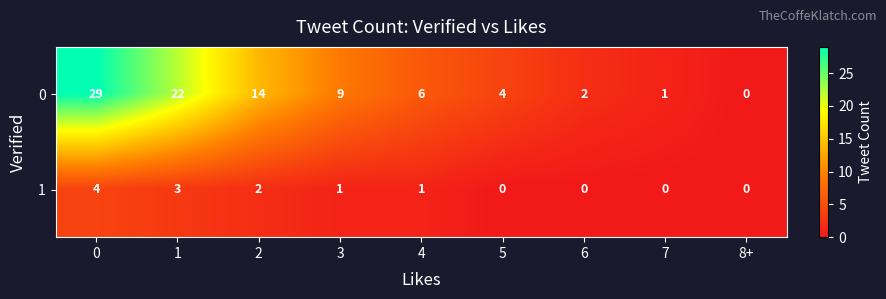

Rank the series at 3 from highest to lowest value.

0, 1